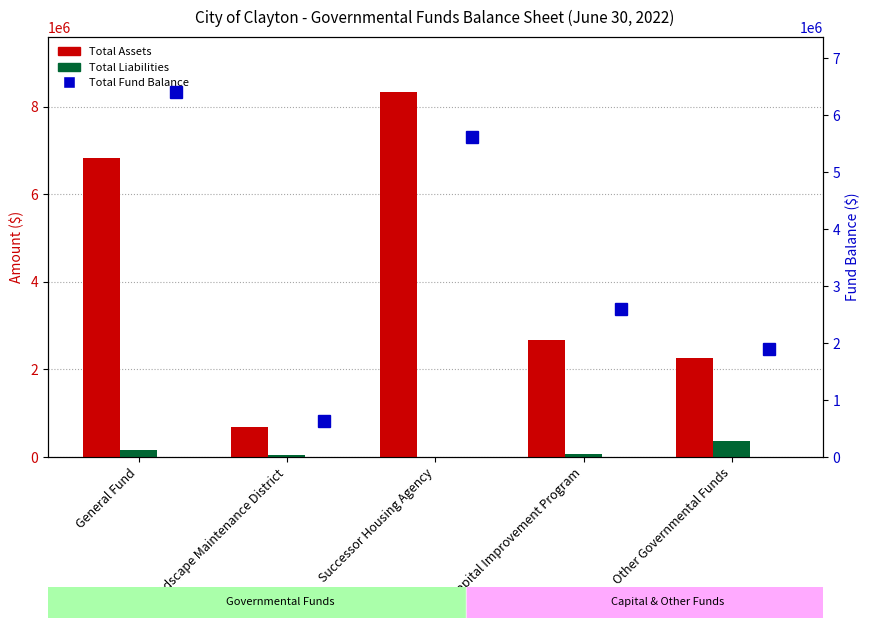

Rank the series at Other Governmental Funds from highest to lowest value.

Total Assets, Total Fund Balance, Total Liabilities